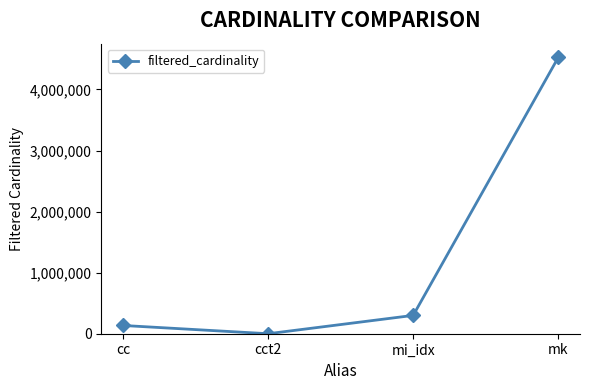

The value at cct2 is 3. True or false?

True